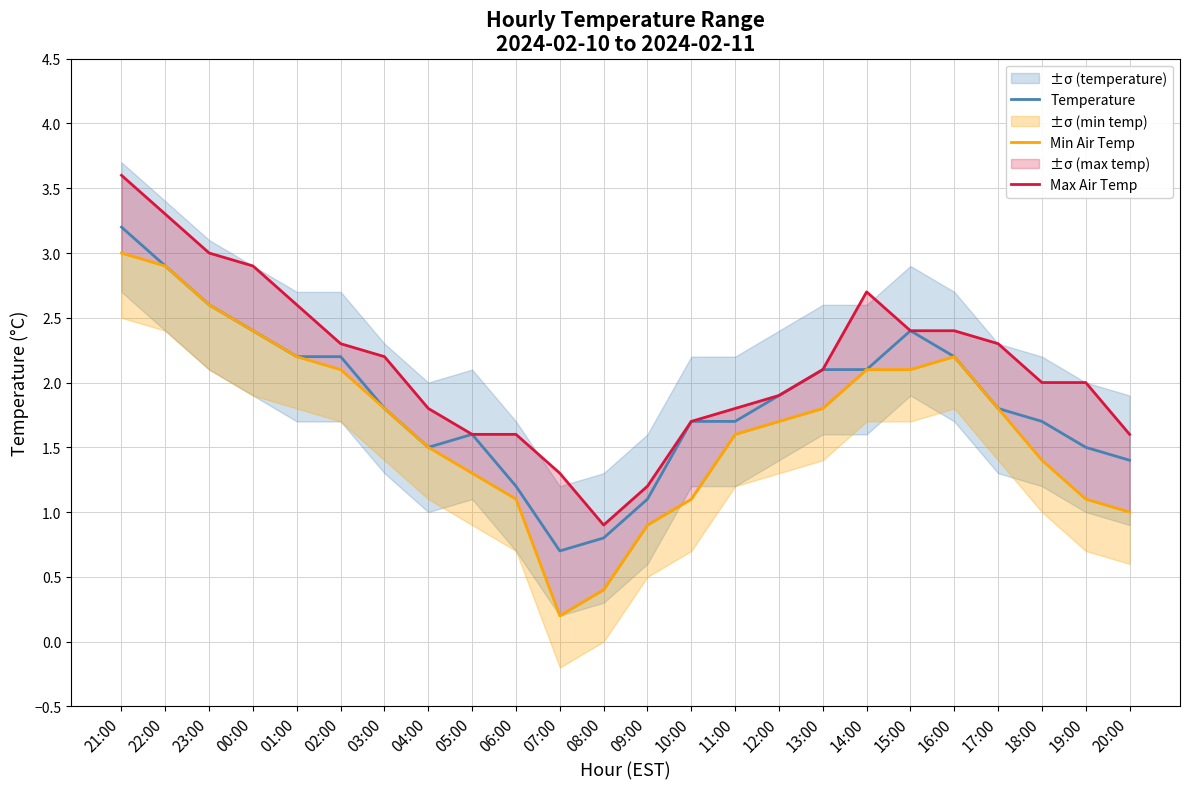

The Temperature series shows 3.3 at 14:00. True or false?

False